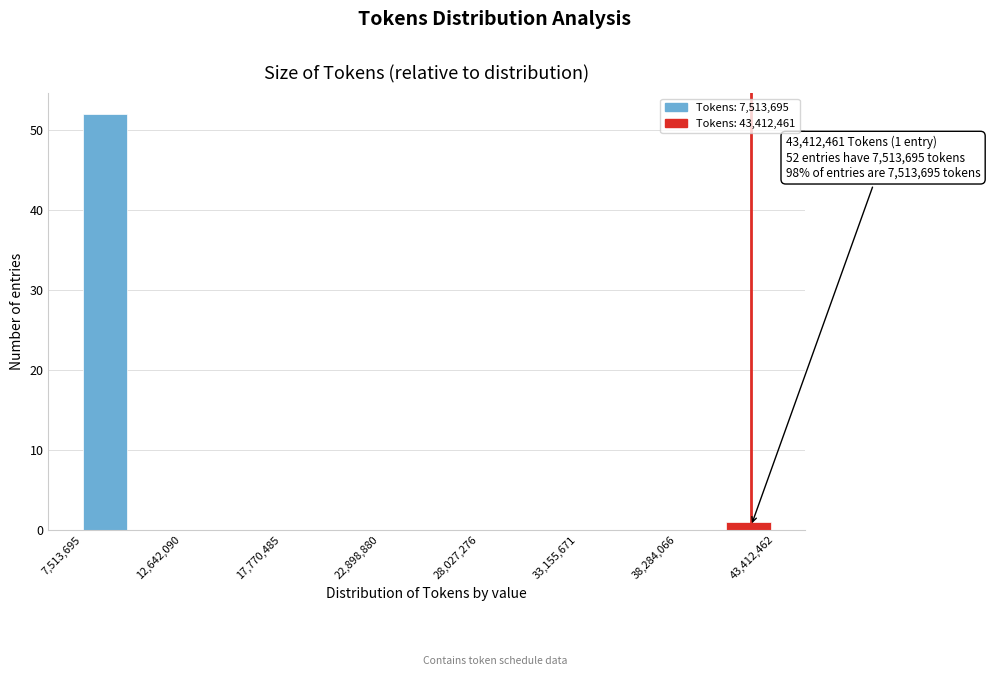

Around what value on the x-axis is the tallest bar? Give the approximate position of its centre, as read against the axis.

9000000